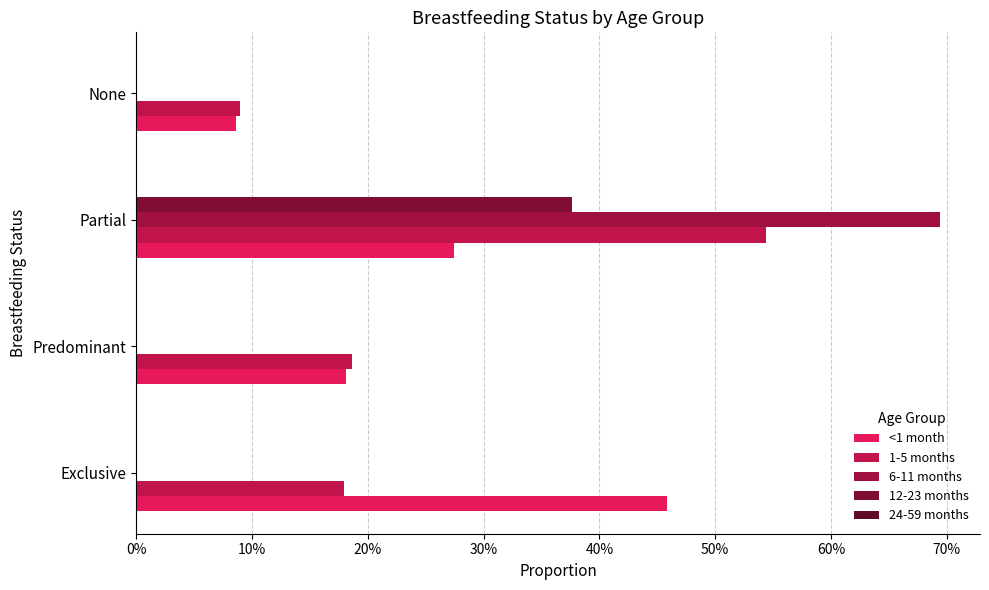

Which series has the largest range (max minus min)?

6-11 months